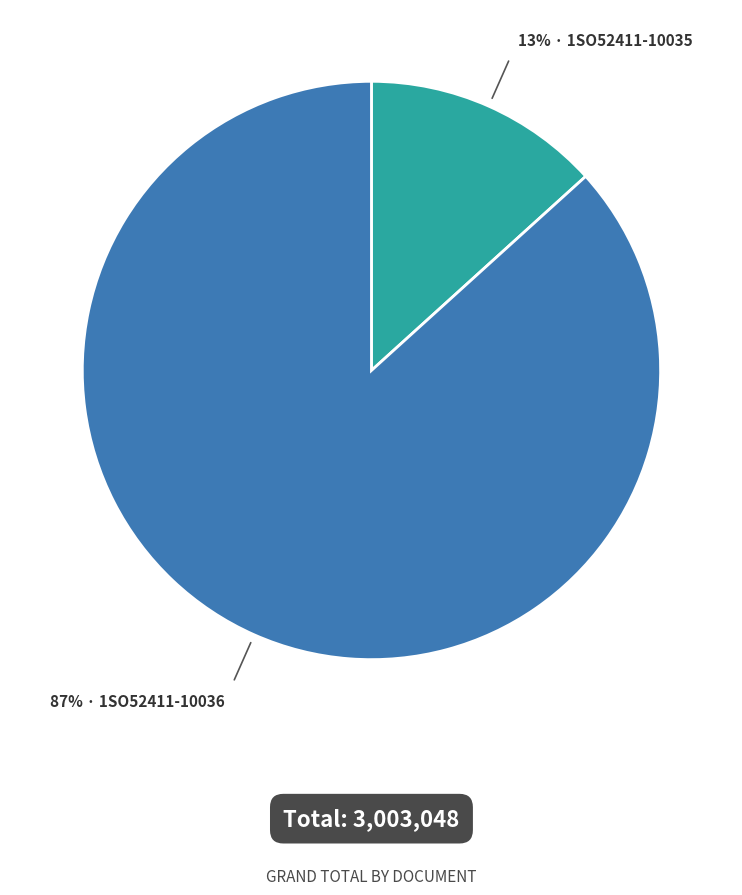

Is there a majority slice in this chart?

Yes